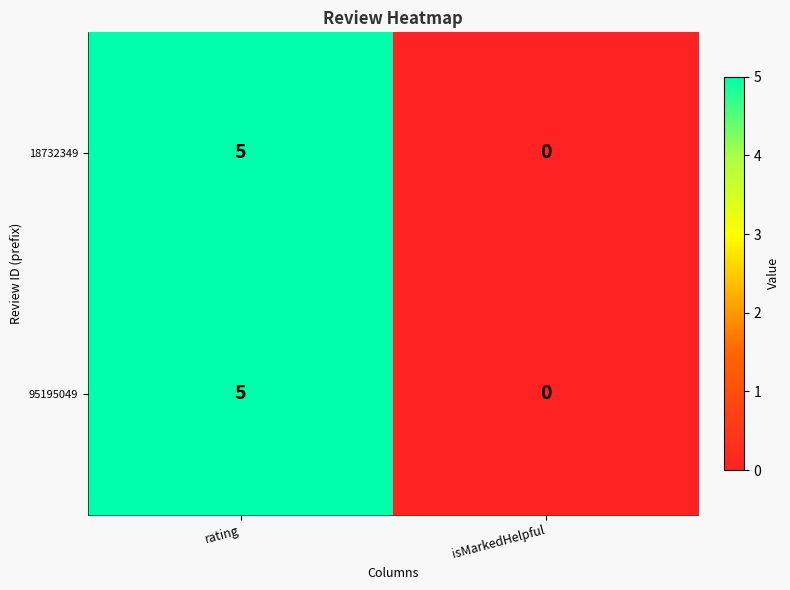

What is the sum of all 18732349 values?

5